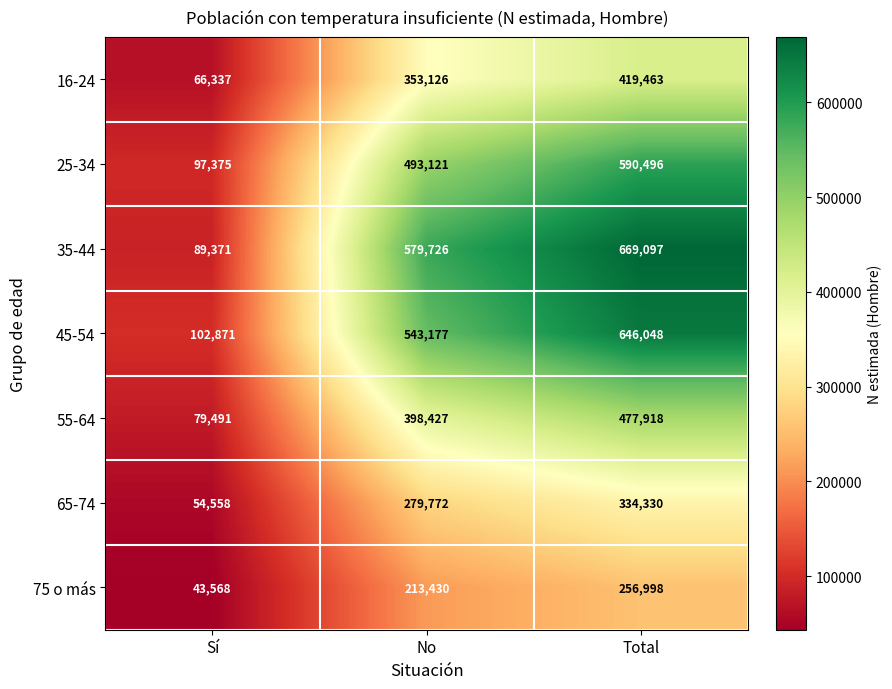

At which category is the sum across all series the highest?

Total